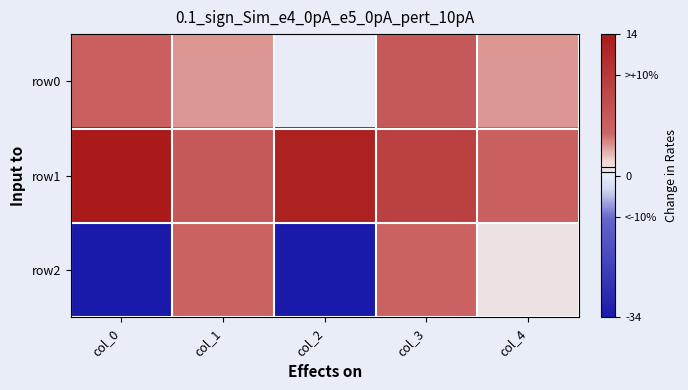

At how many categories does at least one series exceed 3?

5